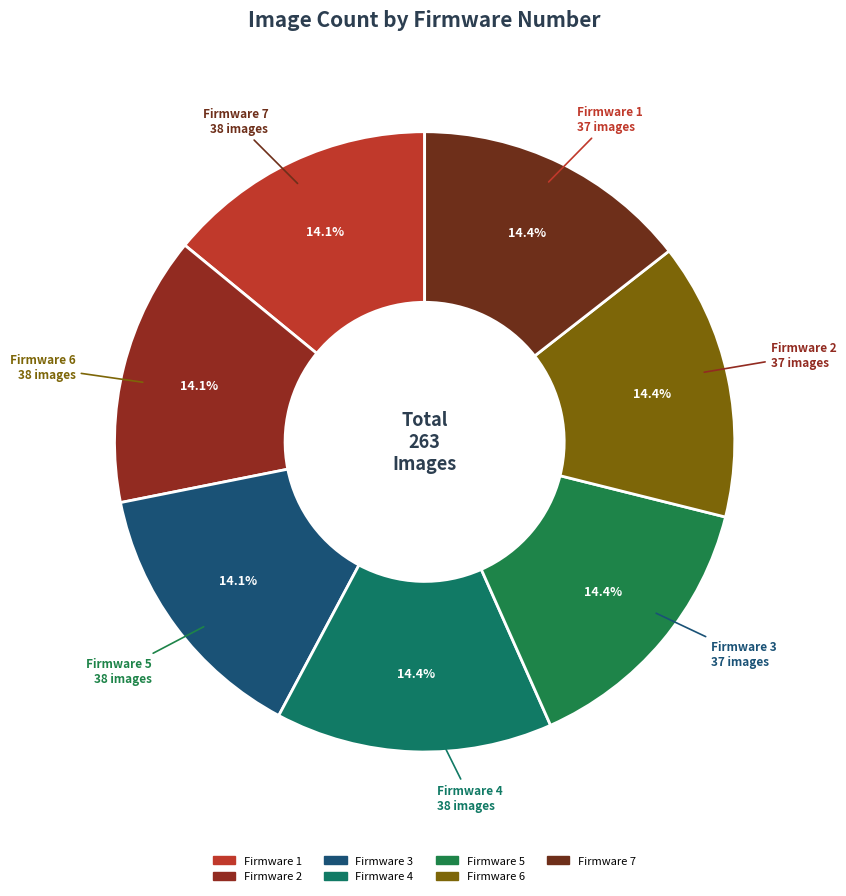

The Firmware 5 slice represents 3% of the pie. True or false?

False